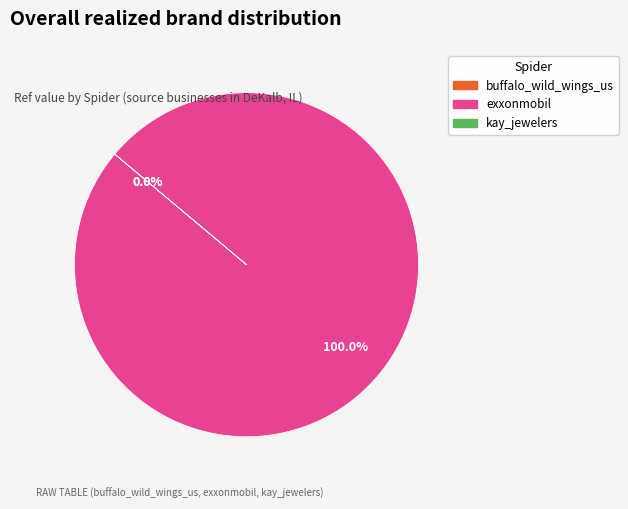

What is the total percentage of kay_jewelers and exxonmobil?

100.0%